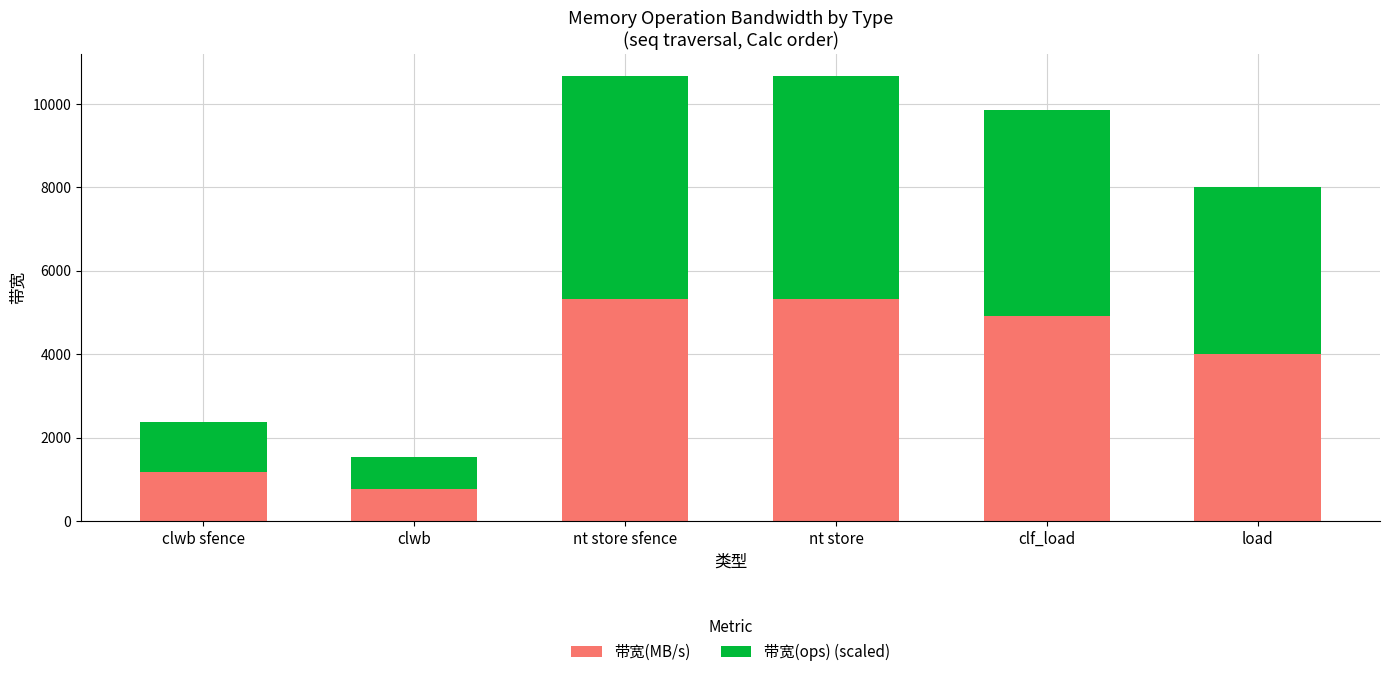

At which label does 带宽(MB/s) reach its minimum?

clwb